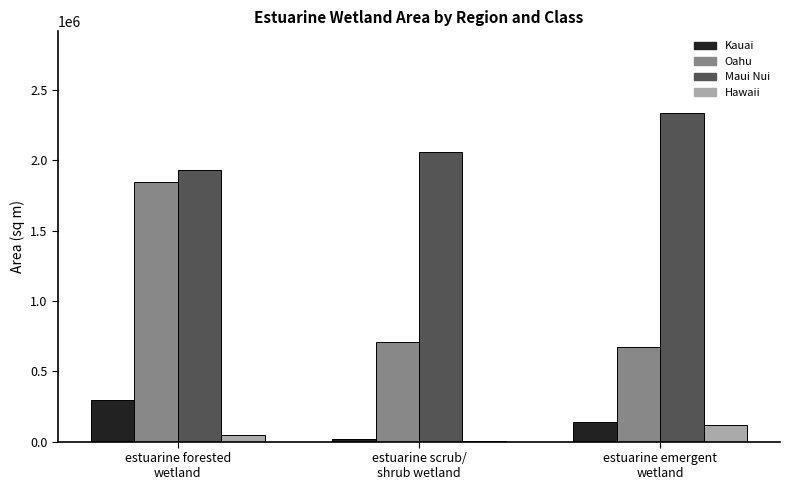

How many values in the Hawaii series exceed 48297?

2